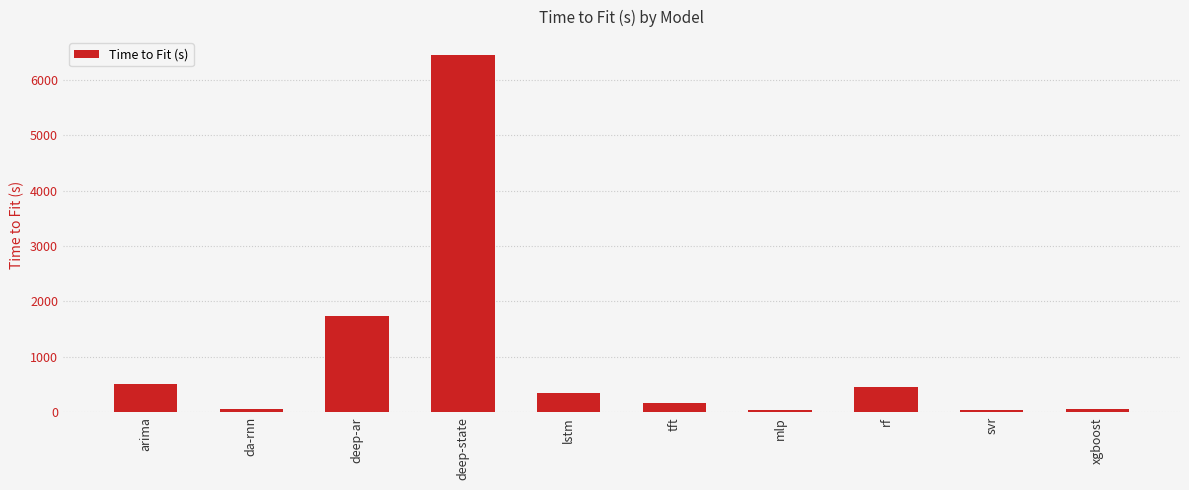

Which label corresponds to the largest value in the chart?

deep-state